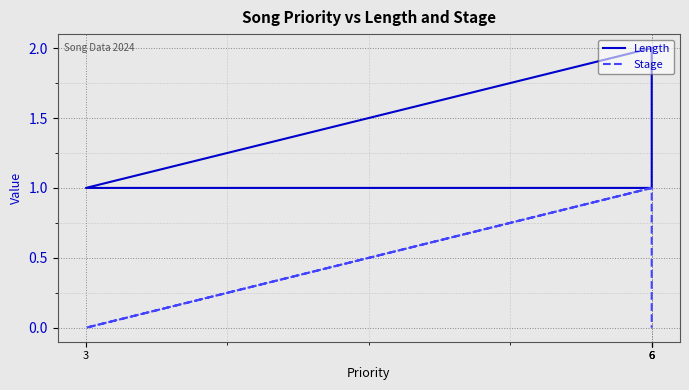

What is the label of the 2nd point from the right?

6